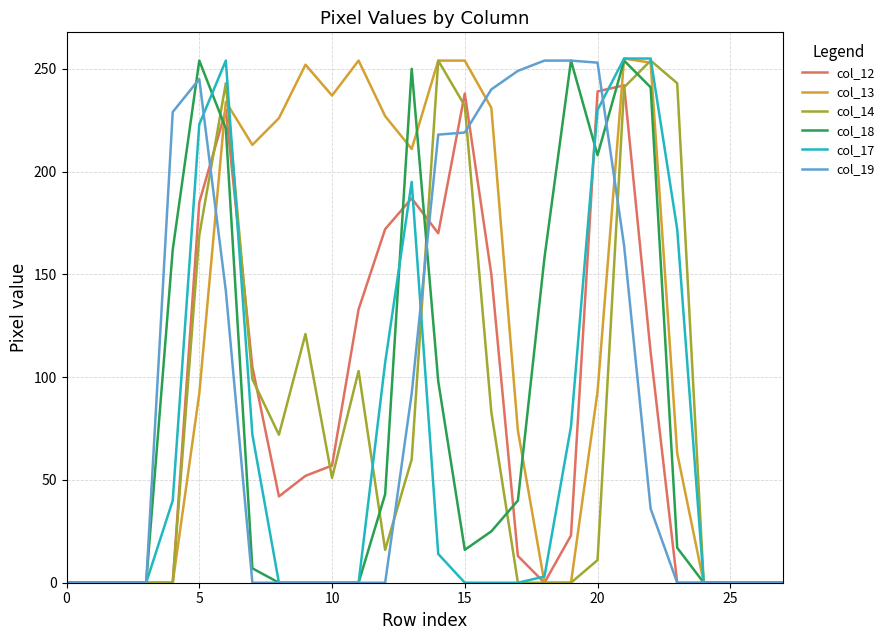

Which series has the largest total across all categories?

col_13